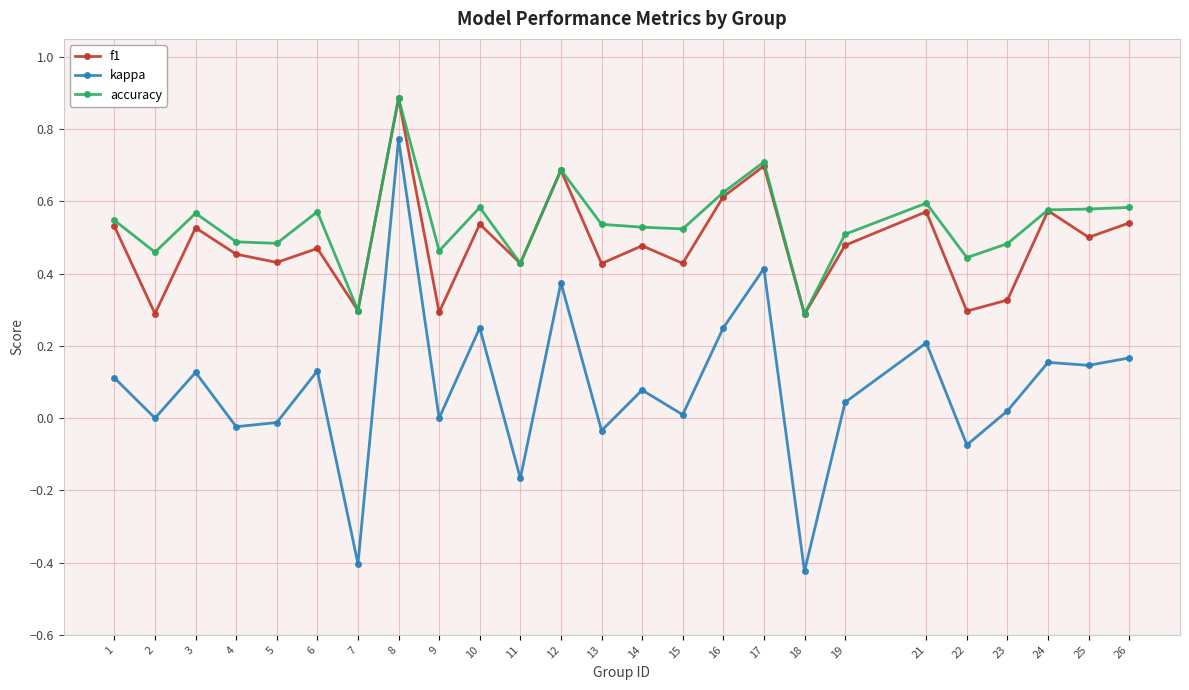

What is the total value across all series at 8?

2.5